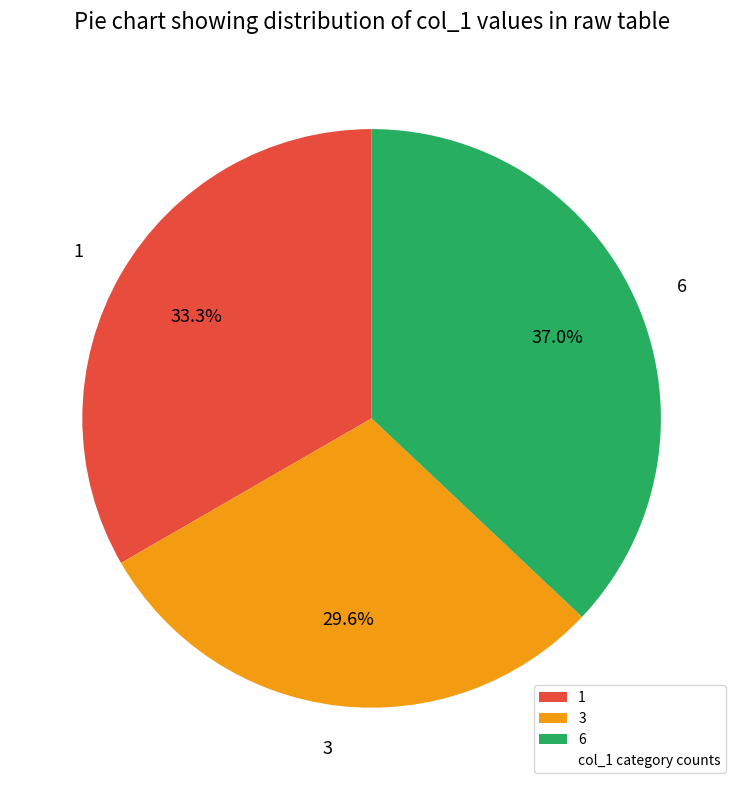

Rank the categories by value from highest to lowest.

6, 1, 3